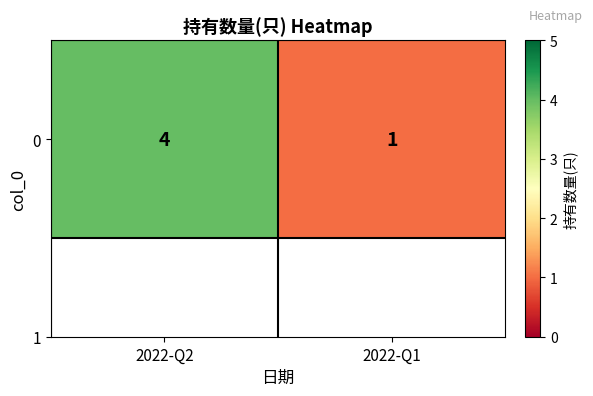

What is the sum of all values?

5